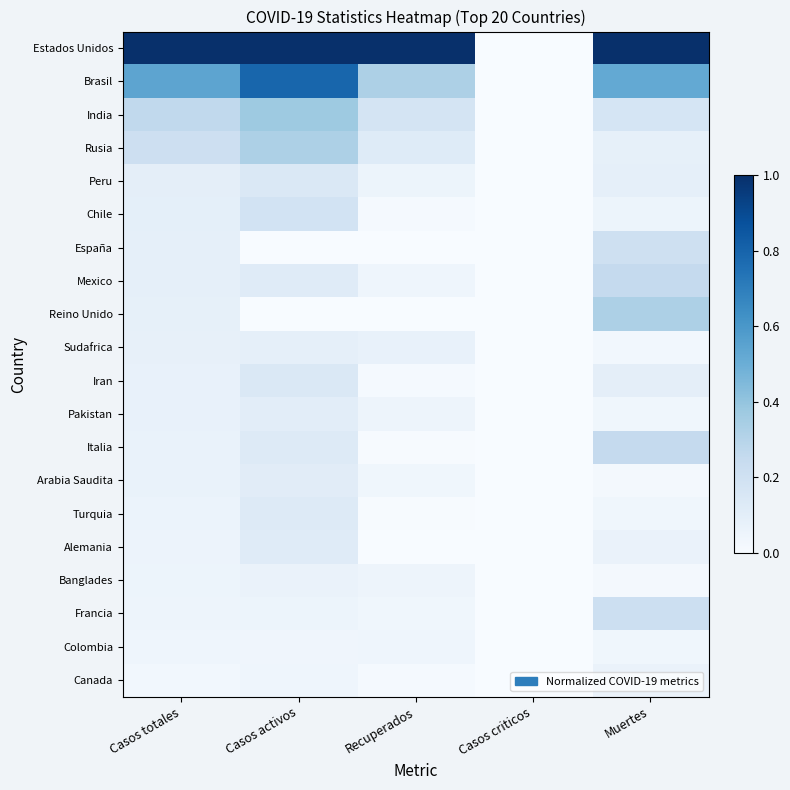

Reading right to left, transcribe all the data shown in this chart.

Estados Unidos: Muertes=1.0	Casos criticos=0.0	Recuperados=1.0	Casos activos=1.0	Casos totales=1.0
Brasil: Muertes=0.5	Casos criticos=0.0	Recuperados=0.3	Casos activos=0.8	Casos totales=0.5
India: Muertes=0.2	Casos criticos=0.0	Recuperados=0.2	Casos activos=0.4	Casos totales=0.3
Rusia: Muertes=0.1	Casos criticos=0.0	Recuperados=0.1	Casos activos=0.3	Casos totales=0.2
Peru: Muertes=0.1	Casos criticos=0.0	Recuperados=0.1	Casos activos=0.1	Casos totales=0.1
Chile: Muertes=0.1	Casos criticos=0.0	Recuperados=0.0	Casos activos=0.2	Casos totales=0.1
España: Muertes=0.2	Casos criticos=0.0	Recuperados=0.0	Casos activos=0.0	Casos totales=0.1
Mexico: Muertes=0.3	Casos criticos=0.0	Recuperados=0.0	Casos activos=0.1	Casos totales=0.1
Reino Unido: Muertes=0.3	Casos criticos=0.0	Recuperados=0.0	Casos activos=0.0	Casos totales=0.1
Sudafrica: Muertes=0.0	Casos criticos=0.0	Recuperados=0.1	Casos activos=0.1	Casos totales=0.1
Iran: Muertes=0.1	Casos criticos=0.0	Recuperados=0.0	Casos activos=0.1	Casos totales=0.1
Pakistan: Muertes=0.0	Casos criticos=0.0	Recuperados=0.0	Casos activos=0.1	Casos totales=0.1
Italia: Muertes=0.3	Casos criticos=0.0	Recuperados=0.0	Casos activos=0.1	Casos totales=0.1
Arabia Saudita: Muertes=0.0	Casos criticos=0.0	Recuperados=0.0	Casos activos=0.1	Casos totales=0.1
Turquia: Muertes=0.0	Casos criticos=0.0	Recuperados=0.0	Casos activos=0.1	Casos totales=0.1
Alemania: Muertes=0.1	Casos criticos=0.0	Recuperados=0.0	Casos activos=0.1	Casos totales=0.1
Banglades: Muertes=0.0	Casos criticos=0.0	Recuperados=0.0	Casos activos=0.1	Casos totales=0.1
Francia: Muertes=0.2	Casos criticos=0.0	Recuperados=0.0	Casos activos=0.1	Casos totales=0.0
Colombia: Muertes=0.0	Casos criticos=0.0	Recuperados=0.0	Casos activos=0.0	Casos totales=0.0
Canada: Muertes=0.1	Casos criticos=0.0	Recuperados=0.0	Casos activos=0.0	Casos totales=0.0